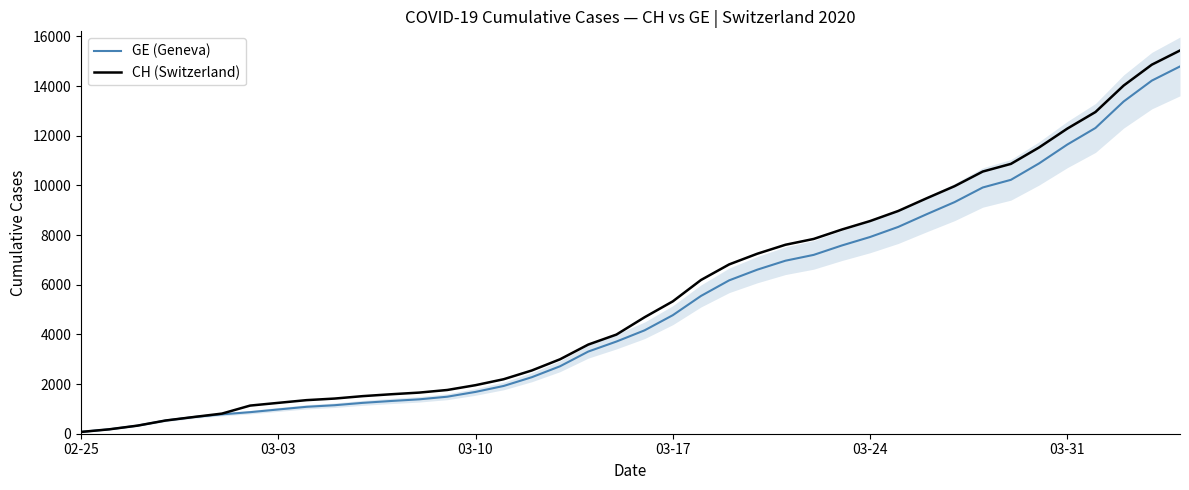

What is the lowest value of the GE (Geneva) series?

72